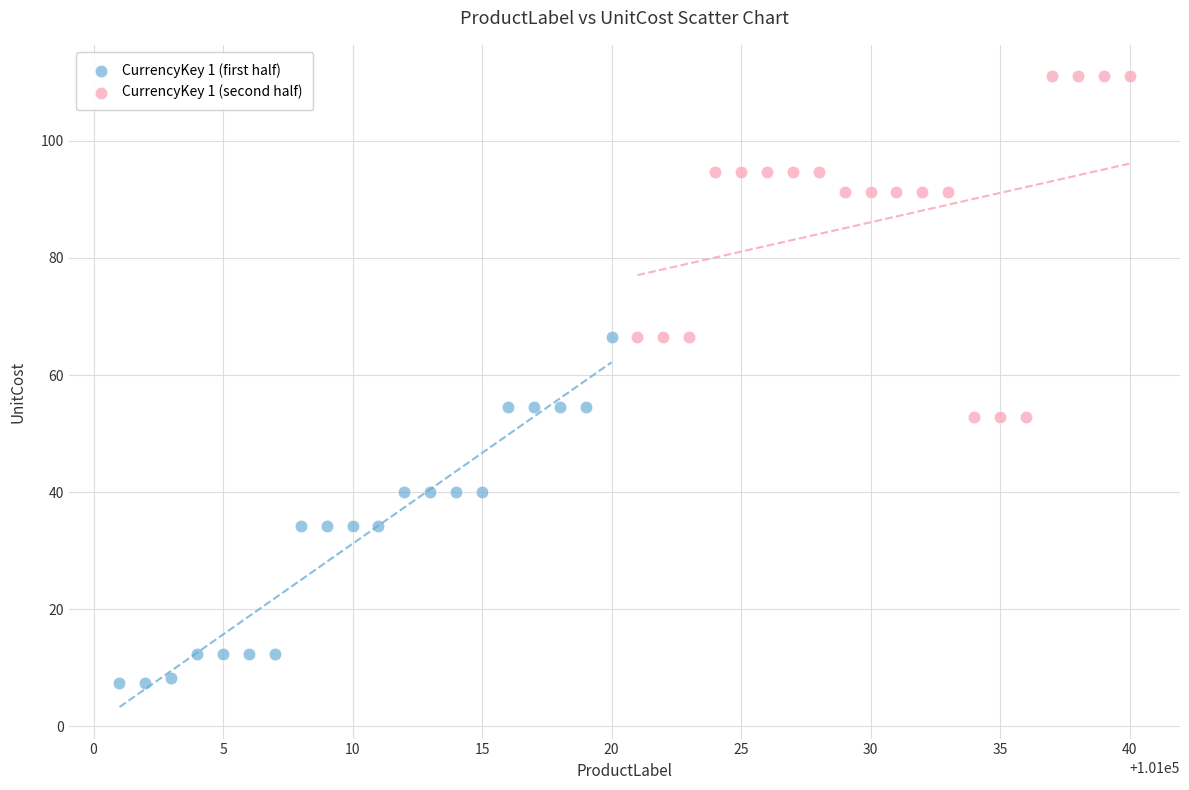

Which series contains the highest Y value?

CurrencyKey 1 (second half)